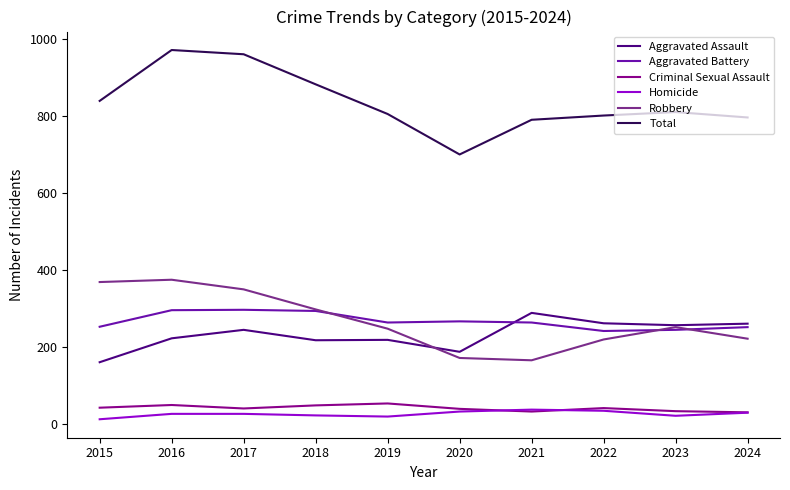

The Robbery series shows 298 at 2018. True or false?

True